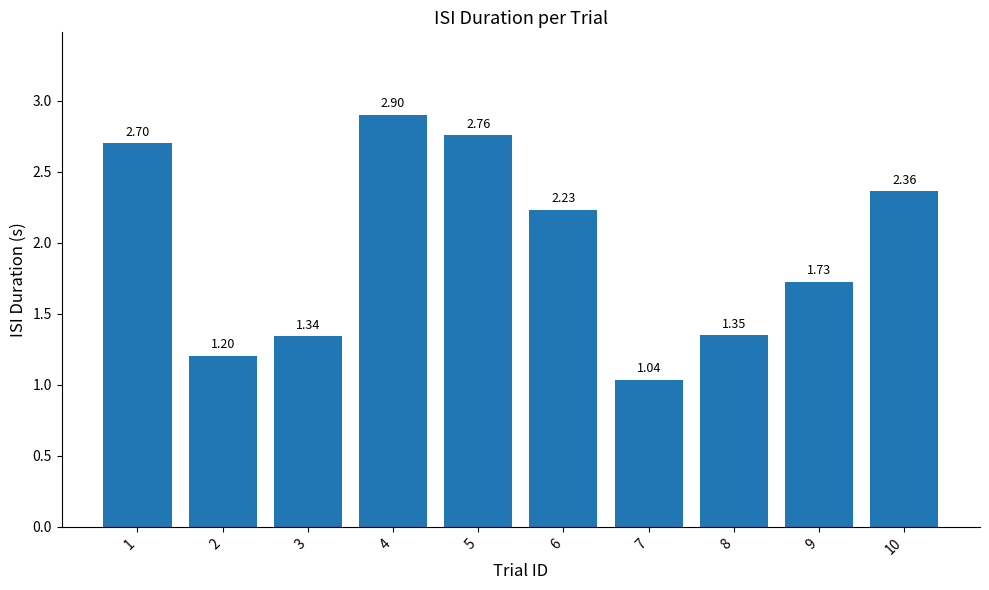

Between 4 and 10, which is larger?

4